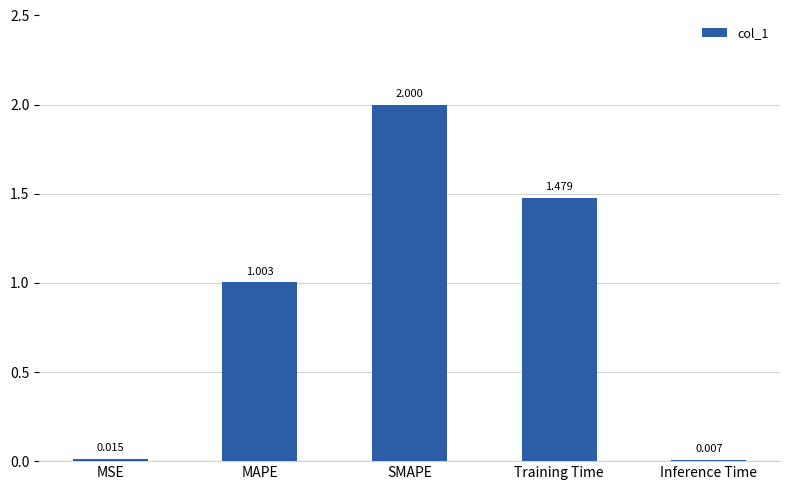

Which has a higher value, Training Time or SMAPE?

SMAPE